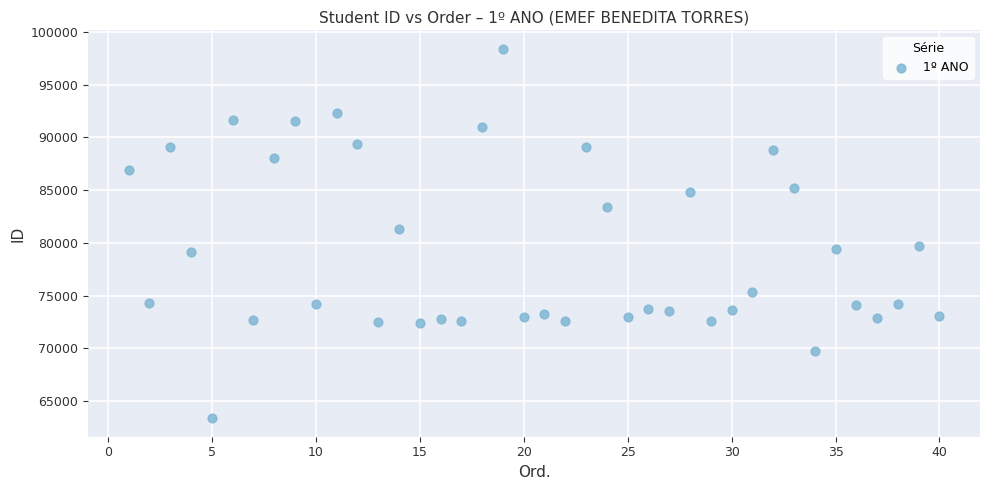

What Y value in the scatter plot is closest to 80881?

81297